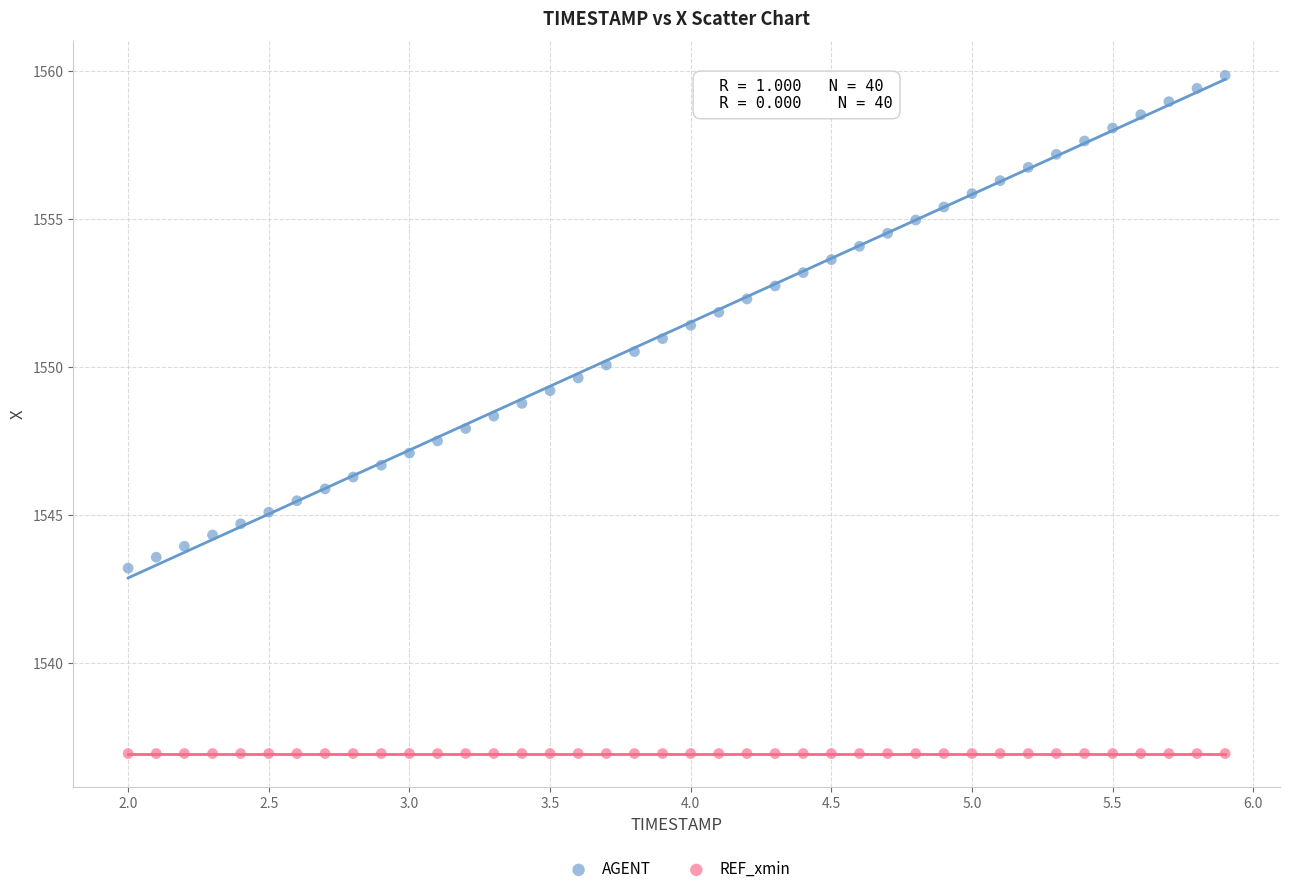

Which series contains the highest Y value?

AGENT